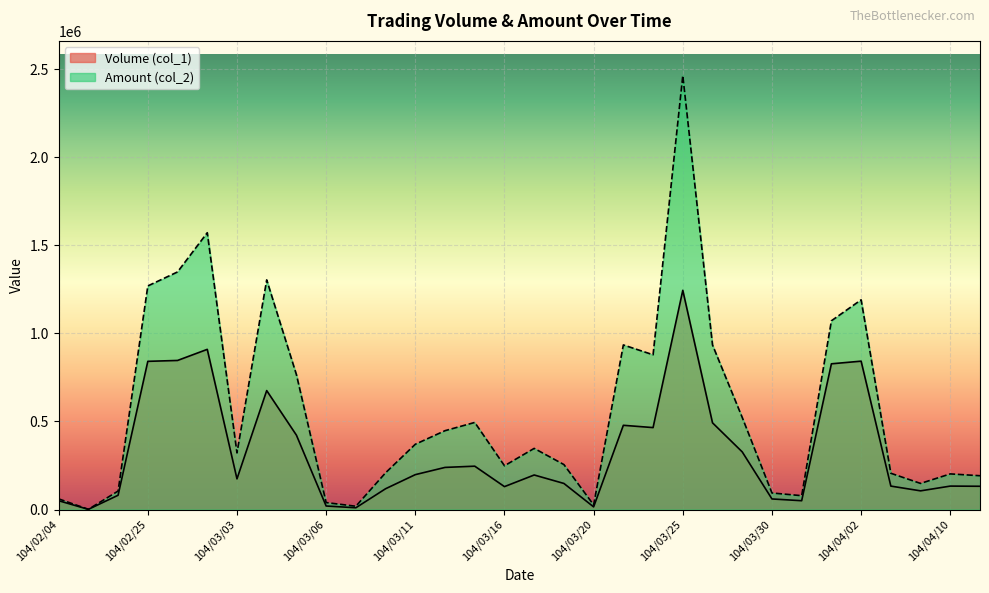

List the series in order of their peak value, highest first.

Amount (col_2), Volume (col_1)